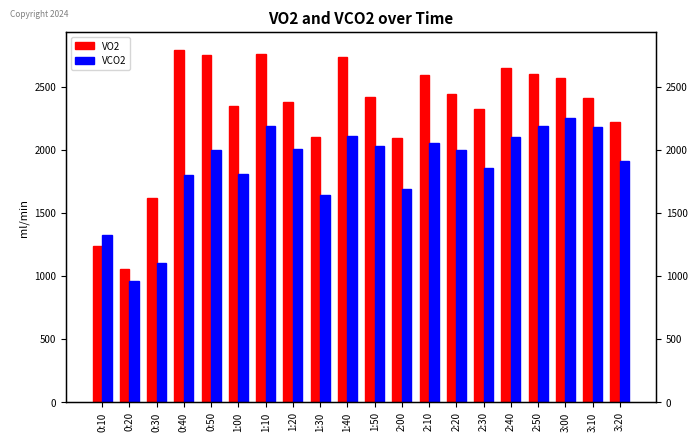

What is the label of the 13th bar from the left?

2:10